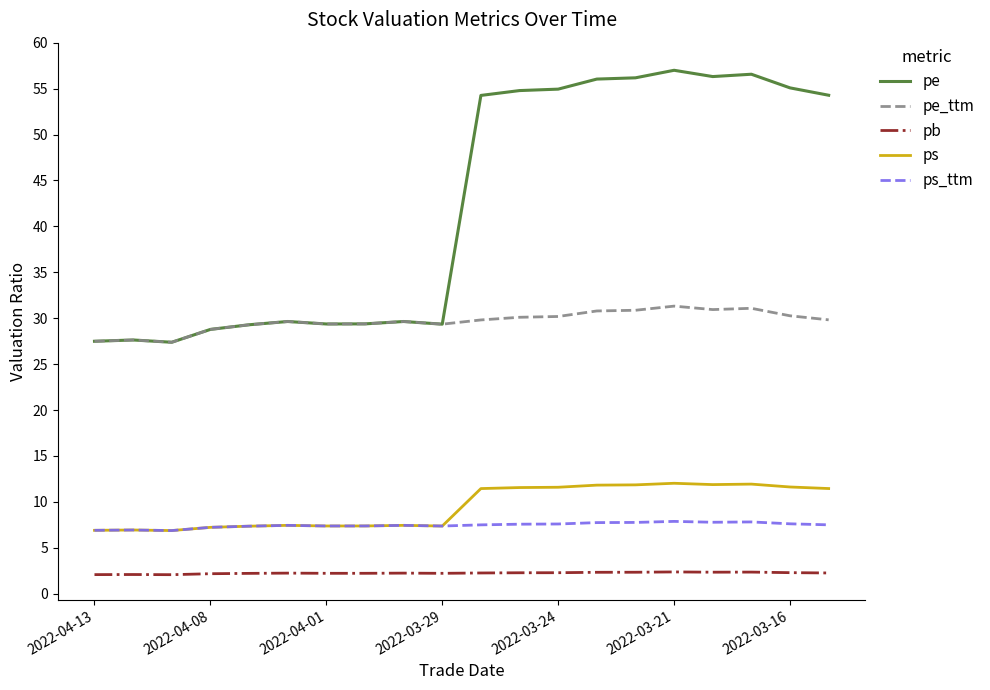

Which series has the widest spread of values?

pe